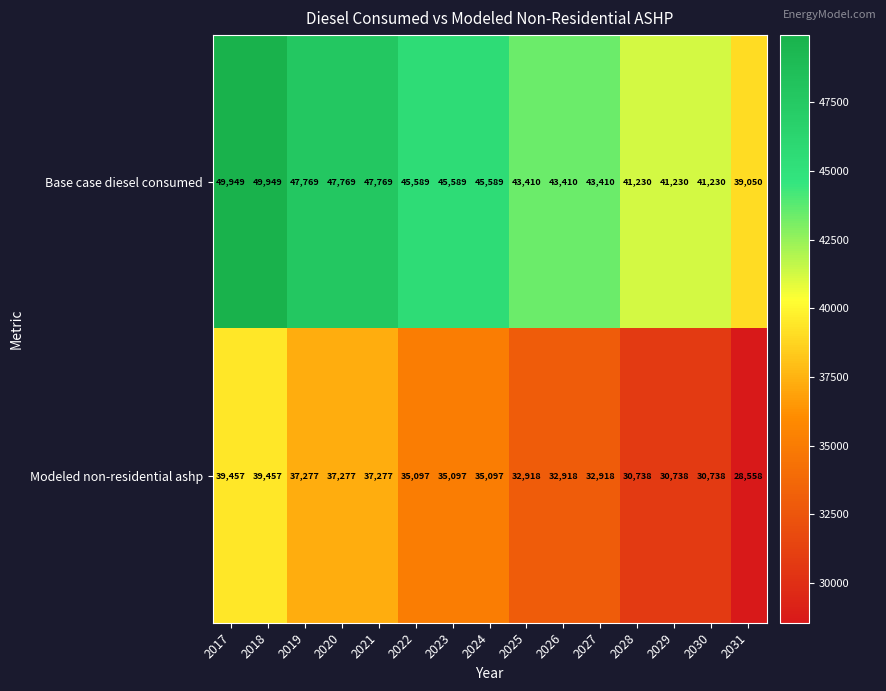

Rank the series by their maximum value, from lowest to highest.

Modeled non-residential ashp, Base case diesel consumed